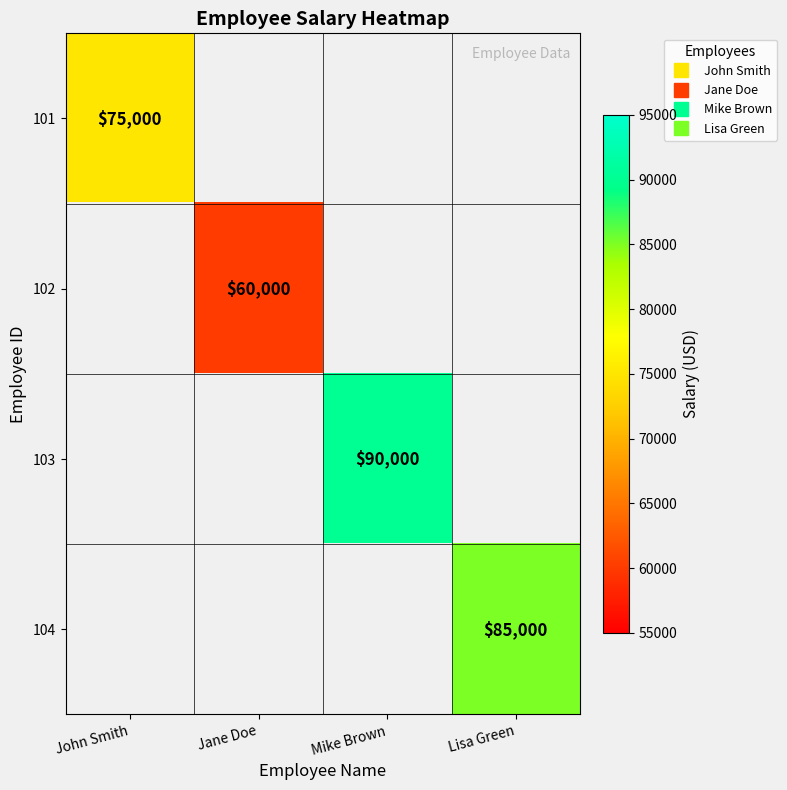

At how many categories does at least one series exceed 72089?

3